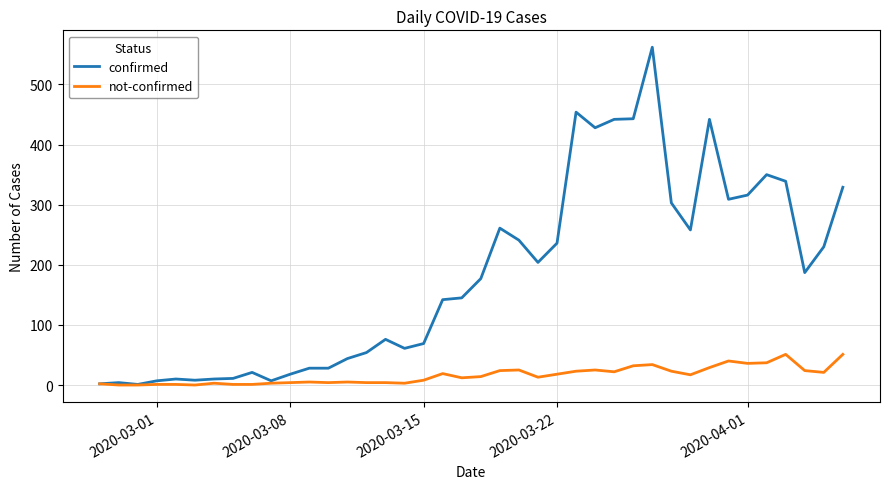

Rank the series by their average value, from lowest to highest.

not-confirmed, confirmed